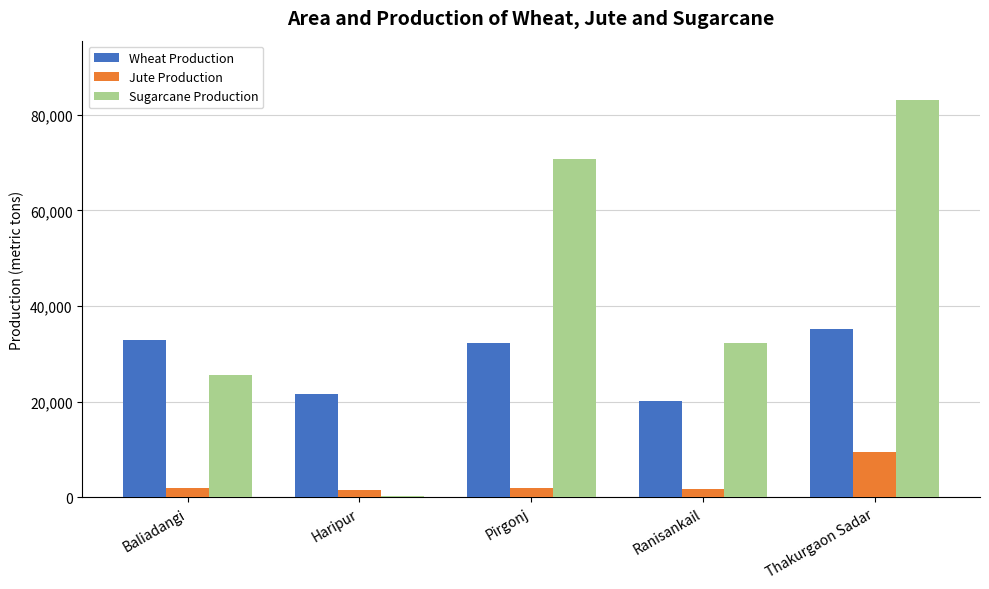

How many series are shown in this chart?

3